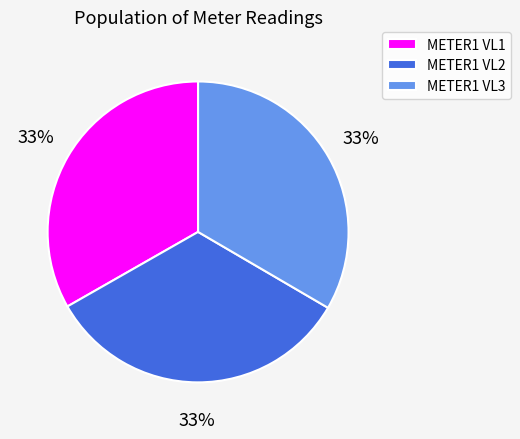

To the nearest percent, what is the average slice percentage?

33%